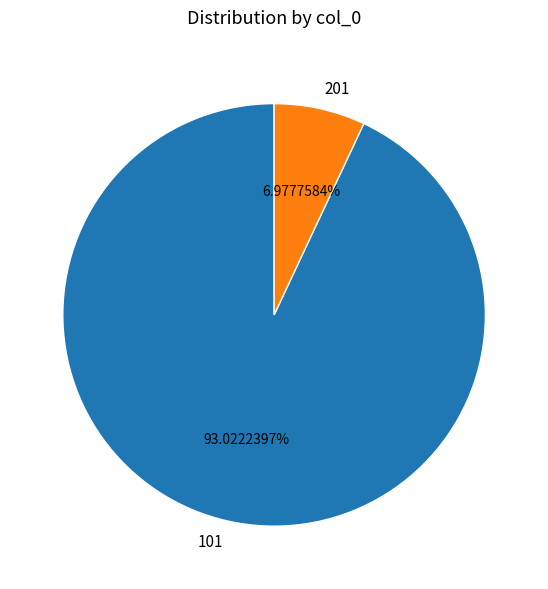

Rank the categories by value from highest to lowest.

101, 201